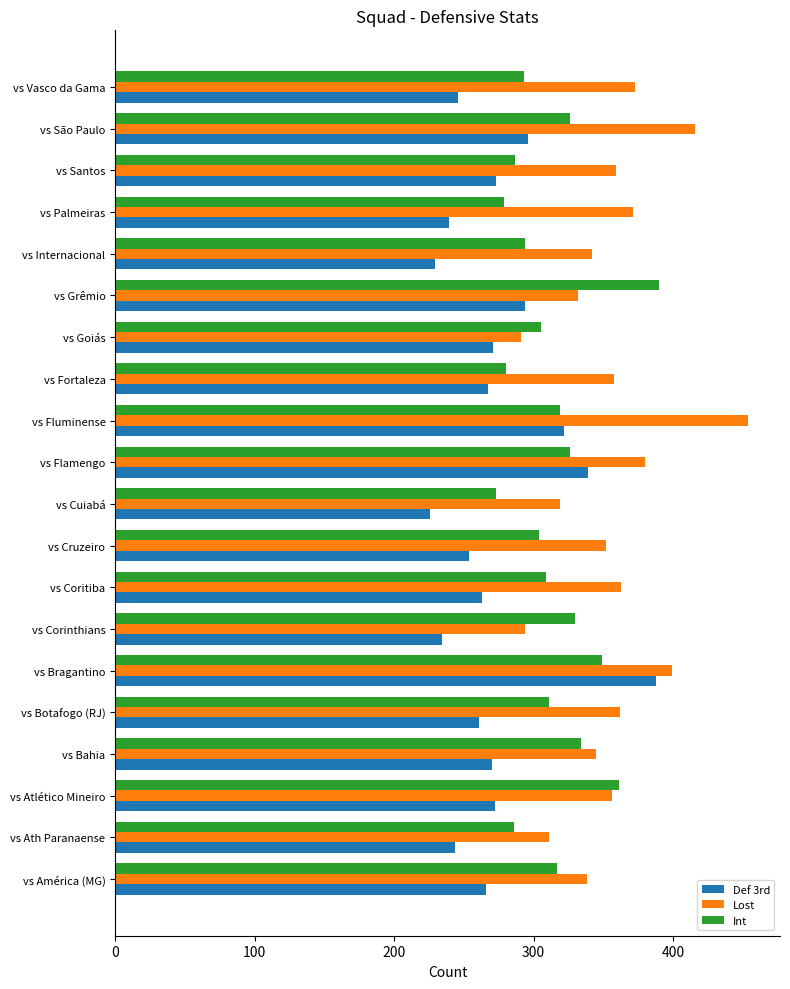

What is the spread (max minus min) of values at vs Cuiabá?

93